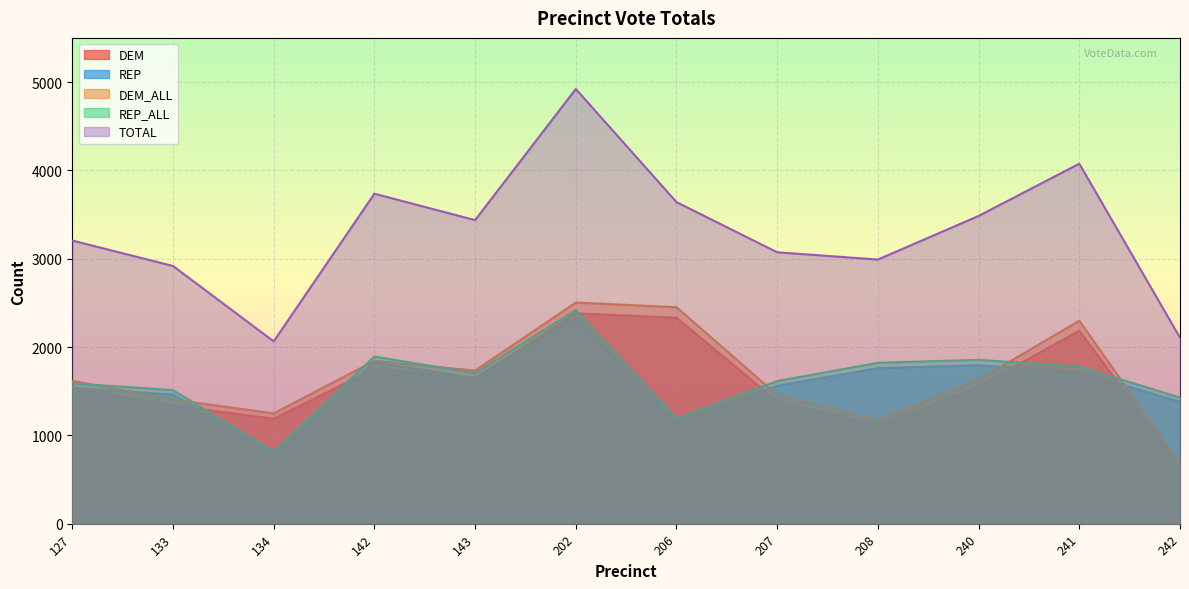

True or false: DEM_ALL and TOTAL intersect in this chart.

False